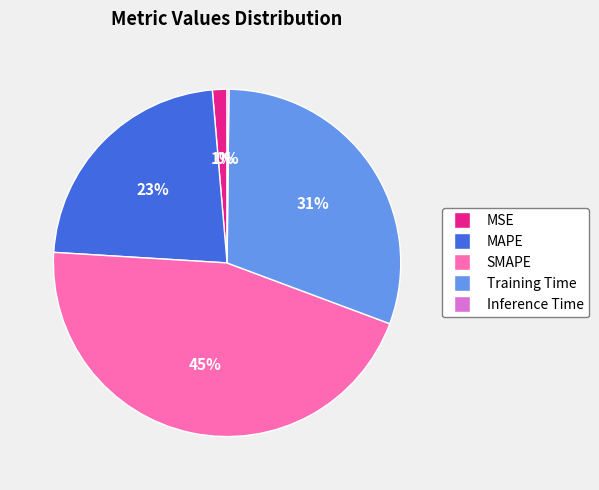

To the nearest percent, what is the difference between the largest and smallest slice percentages?

45%